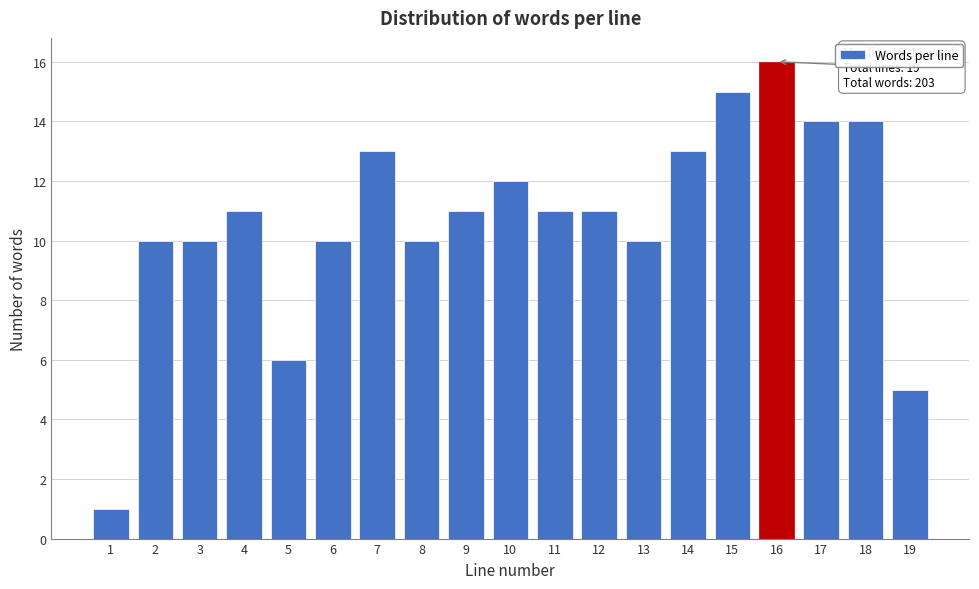

Reading left to right, list all the values displayed in this chart.

1=1	2=10	3=10	4=11	5=6	6=10	7=13	8=10	9=11	10=12	11=11	12=11	13=10	14=13	15=15	16=16	17=14	18=14	19=5